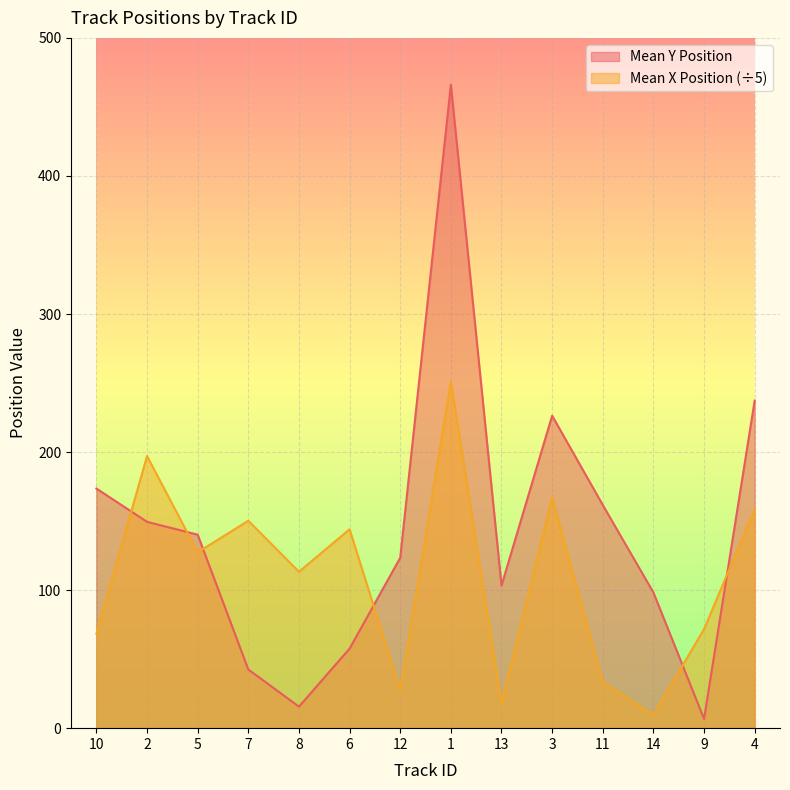

What is the difference between the highest and lowest values at 6?

86.4